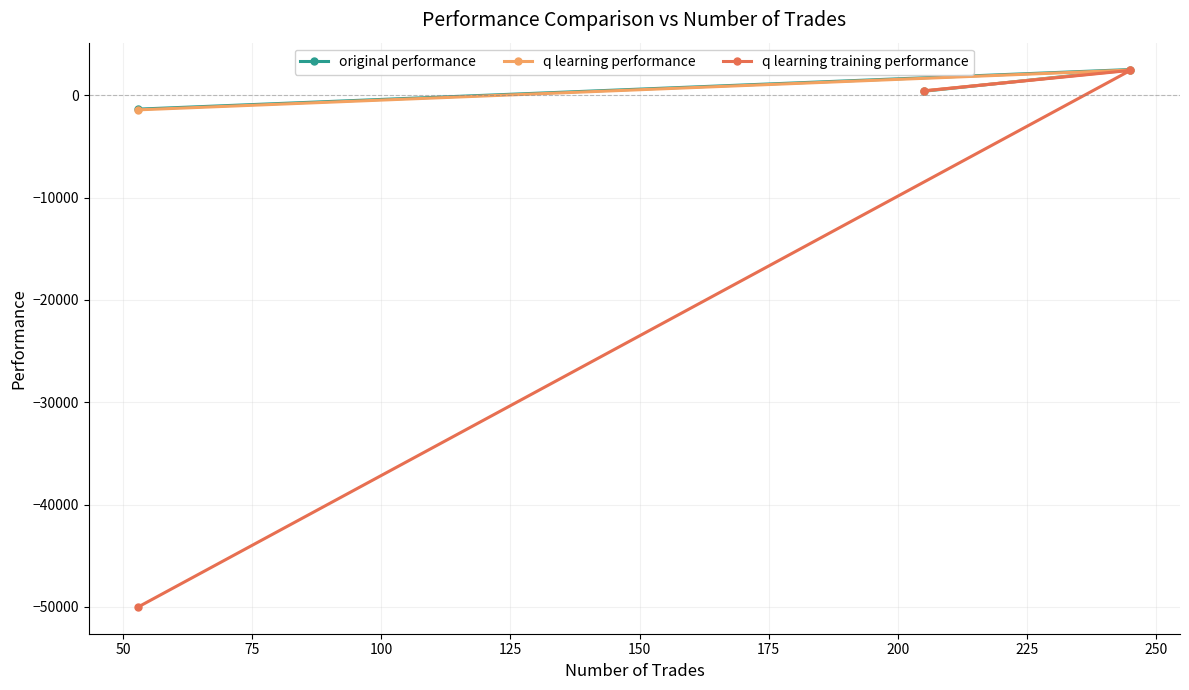

What is the value of the original performance point at the 2nd from the left?

384.6